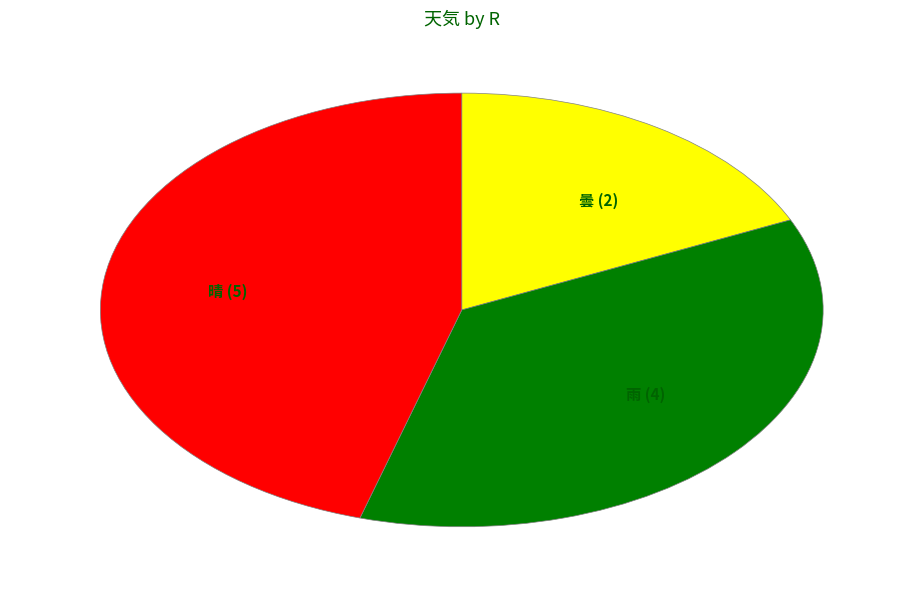

Approximately how many times larger is the value at 晴 (5) compared to 曇 (2)?

2.5